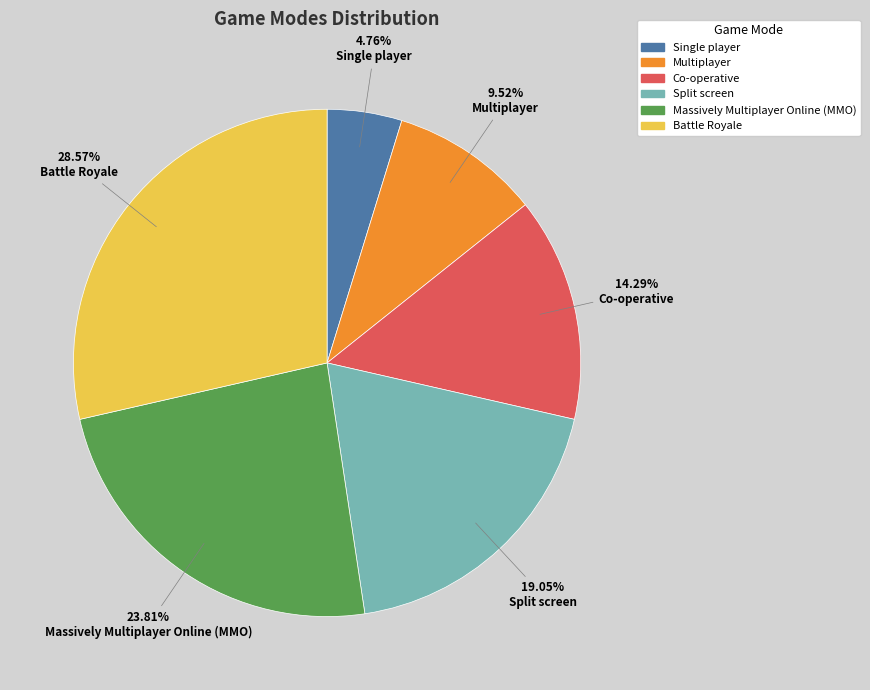

To the nearest percent, what portion does Battle Royale represent?

29%